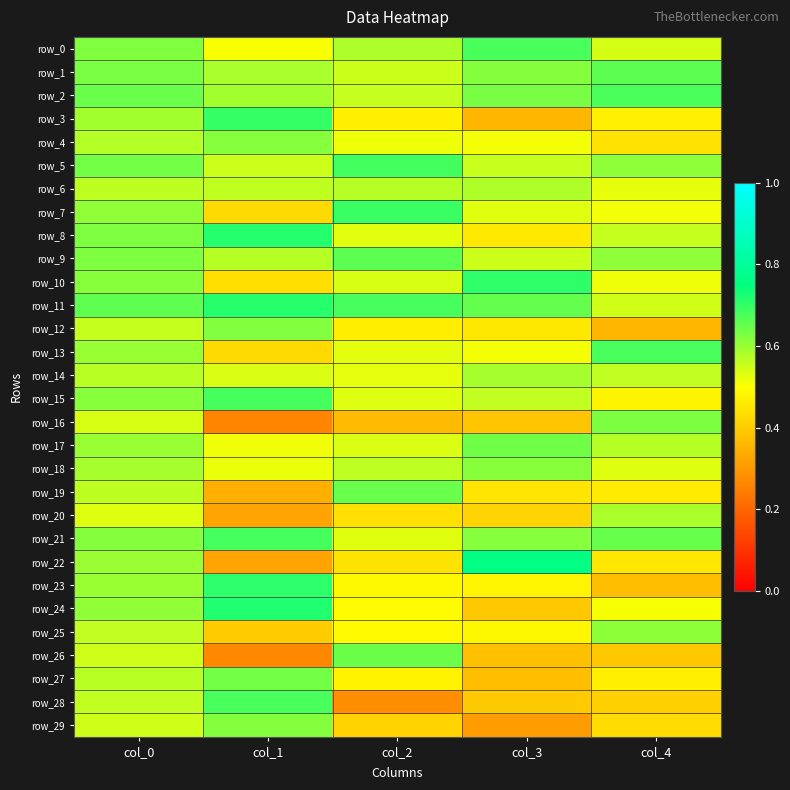

Rank the categories by row_10 value from highest to lowest.

col_3, col_0, col_2, col_4, col_1